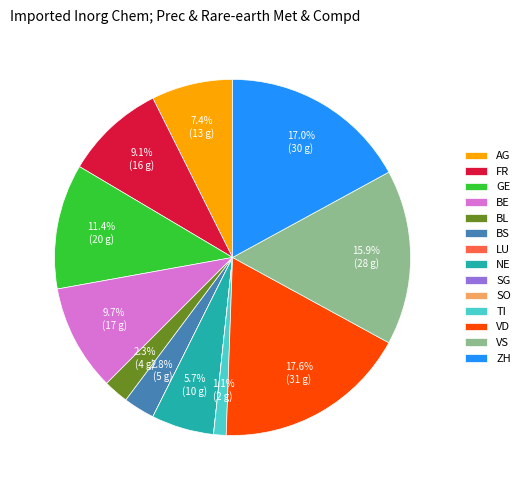

Does BE account for over 50% of the chart?

No